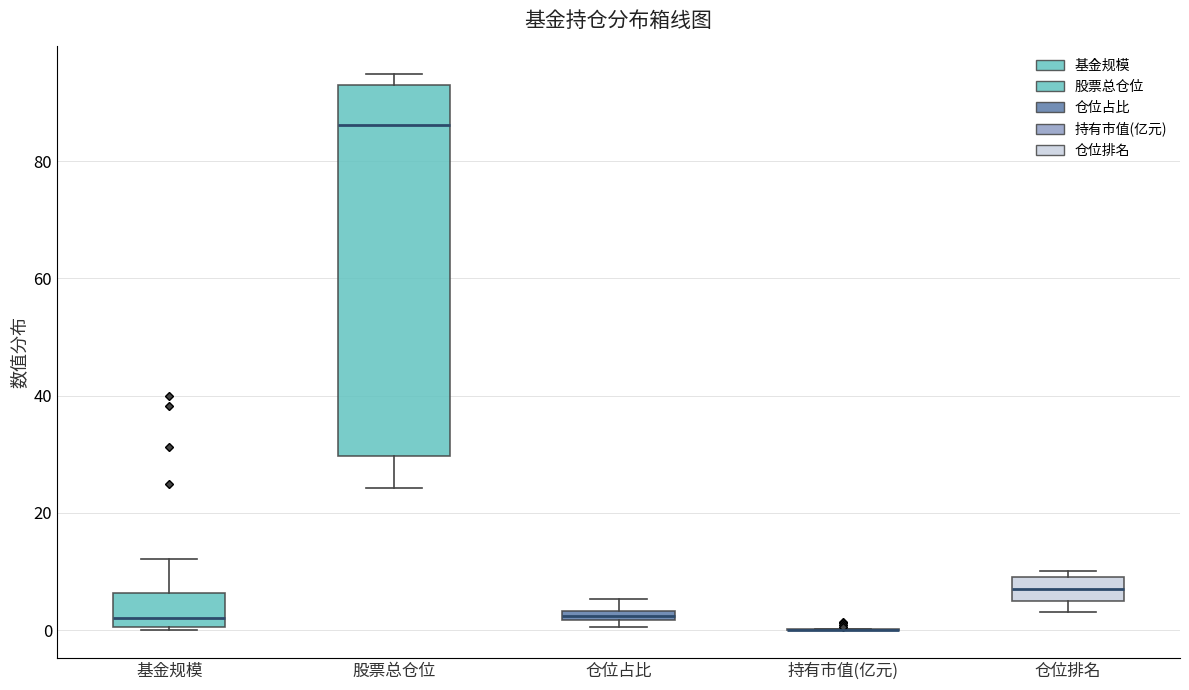

Comparing the boxes themselves (not the whiskers), which one is the tallest?

股票总仓位